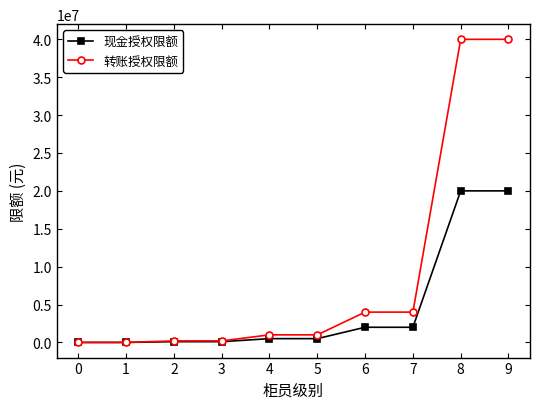

Which series has the largest range (max minus min)?

转账授权限额